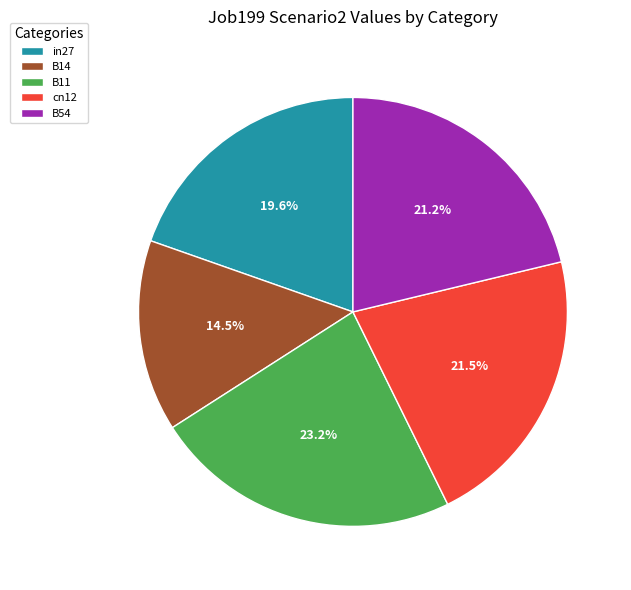

To the nearest percent, what portion does B54 represent?

21%